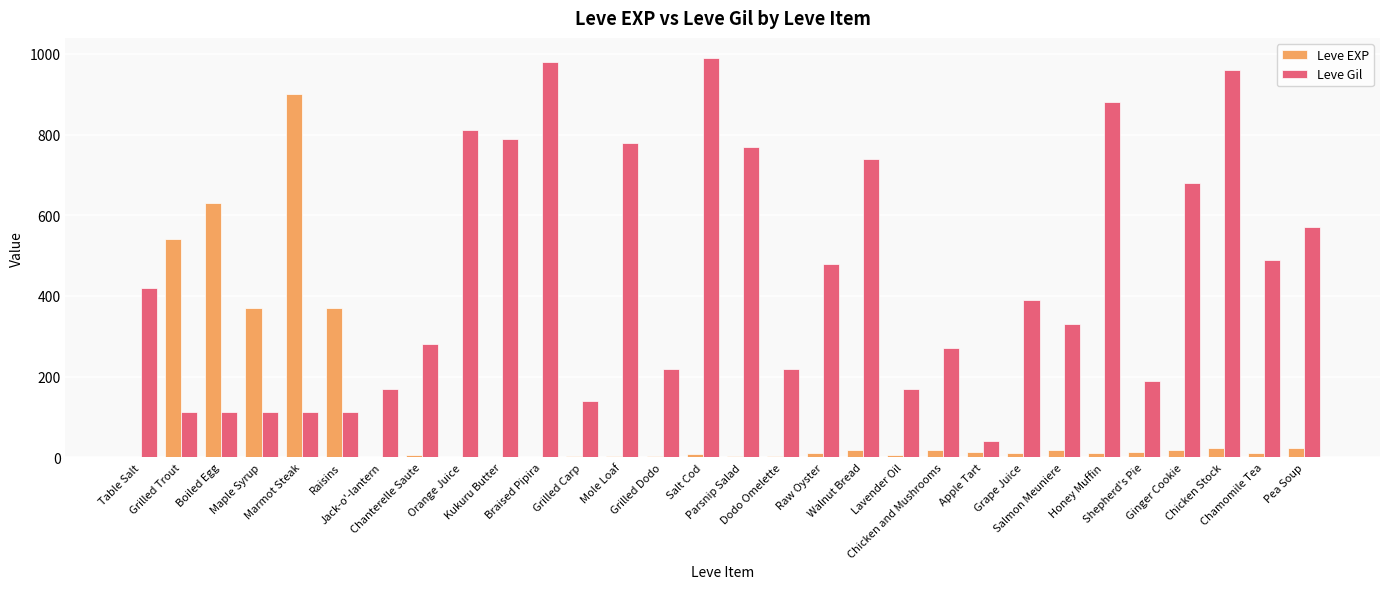

Are the bars grouped side by side (vs. stacked)?

Yes